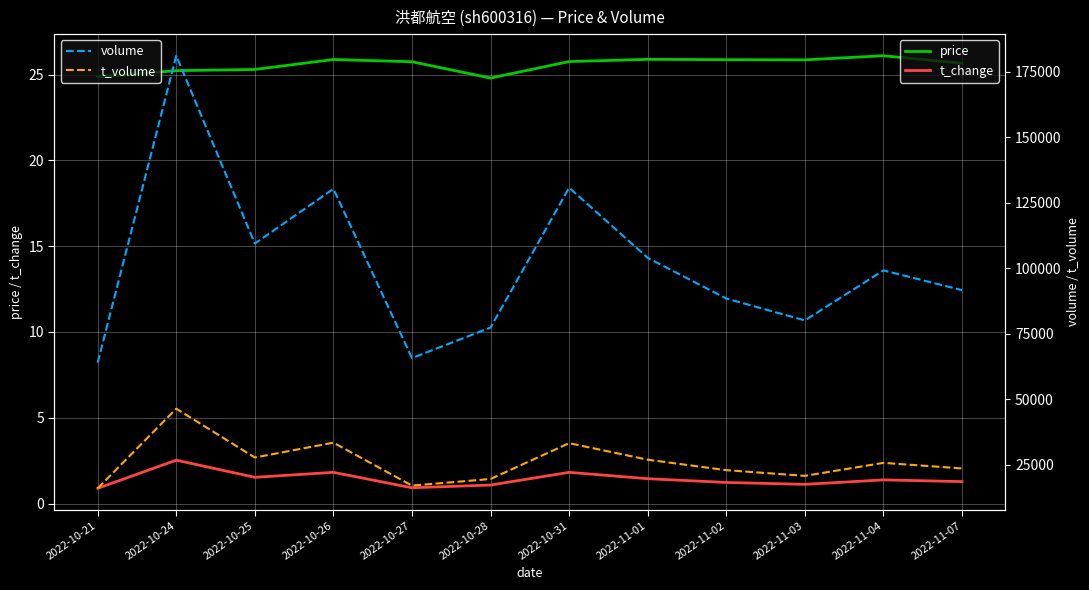

What is the label of the 4th point from the left?

2022-10-26